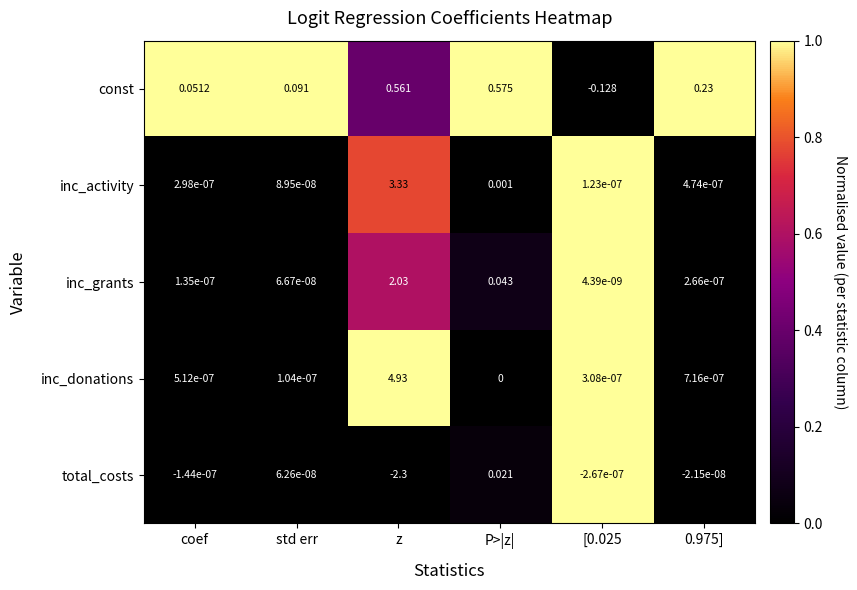

Which series changed the most between std err and [0.025?

const